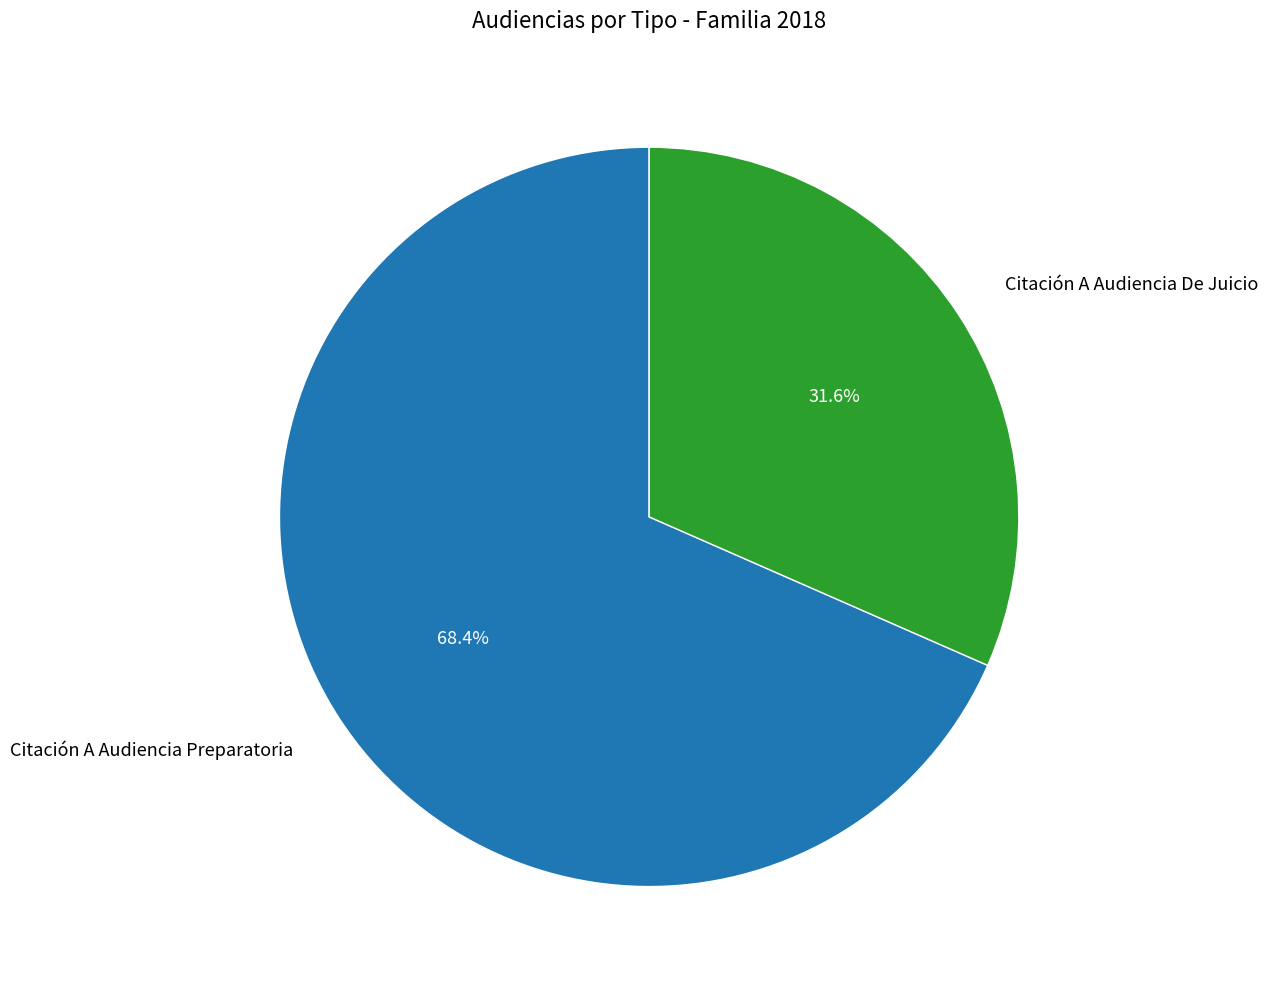

What is the majority slice?

Citación A Audiencia Preparatoria